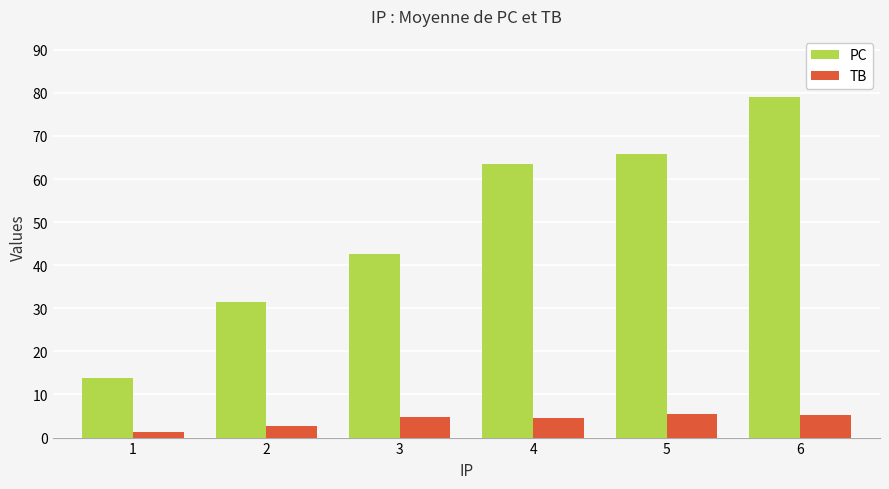

What is the sum of all TB values?

24.3